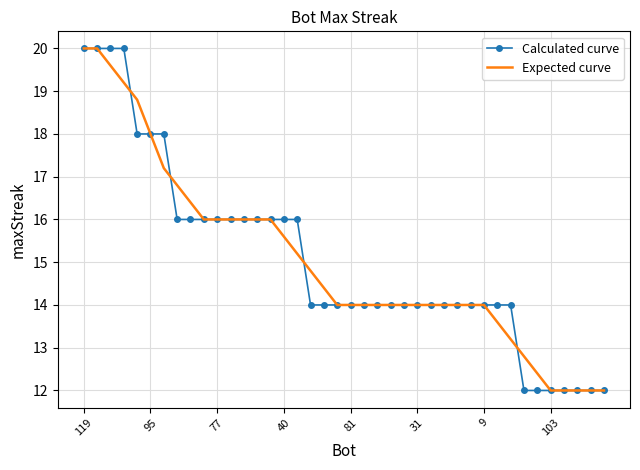

What is the greatest value displayed?

20.0